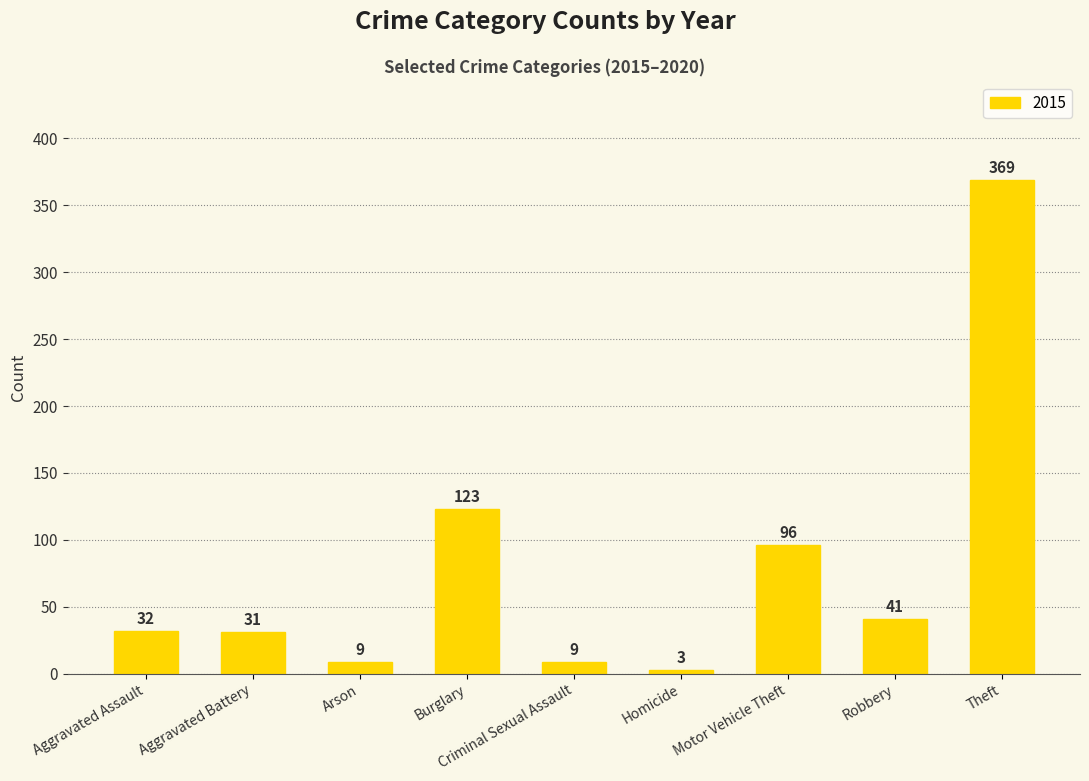

What is the label of the 3rd bar from the left?

Arson